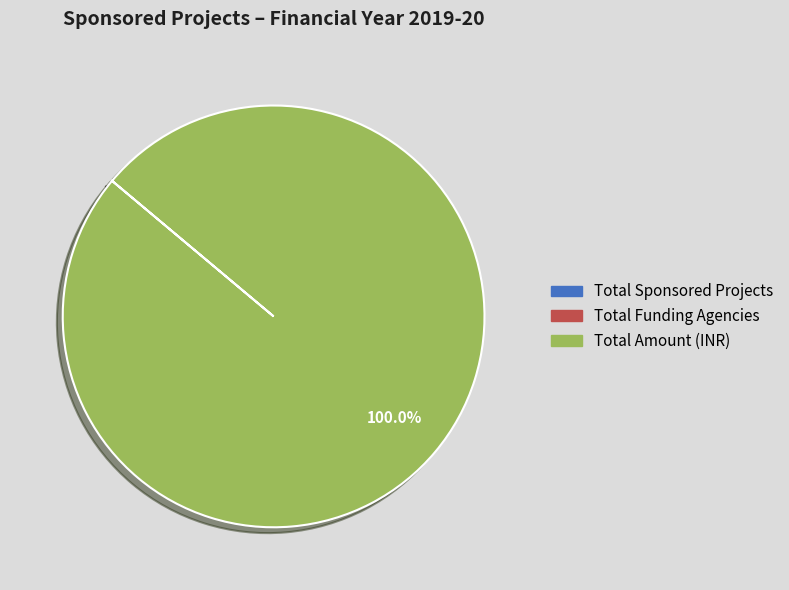

Does any single category account for the majority?

Yes